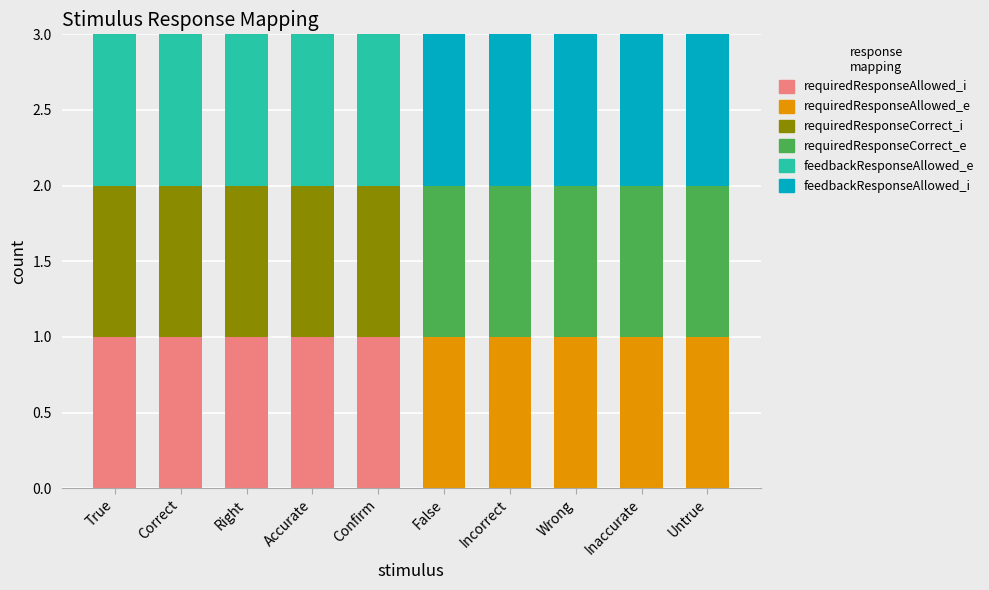

What is the total value across all series at Correct?

3